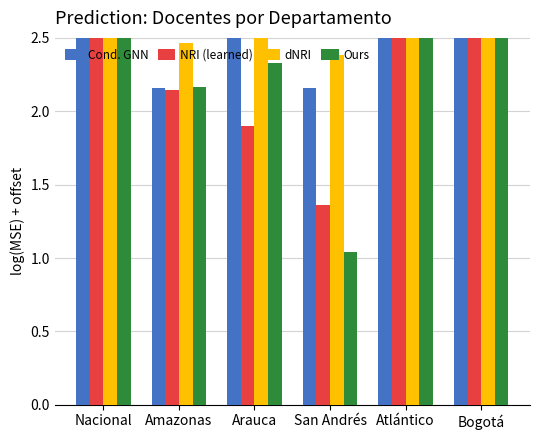

Which label corresponds to the smallest value in the chart?

San Andrés